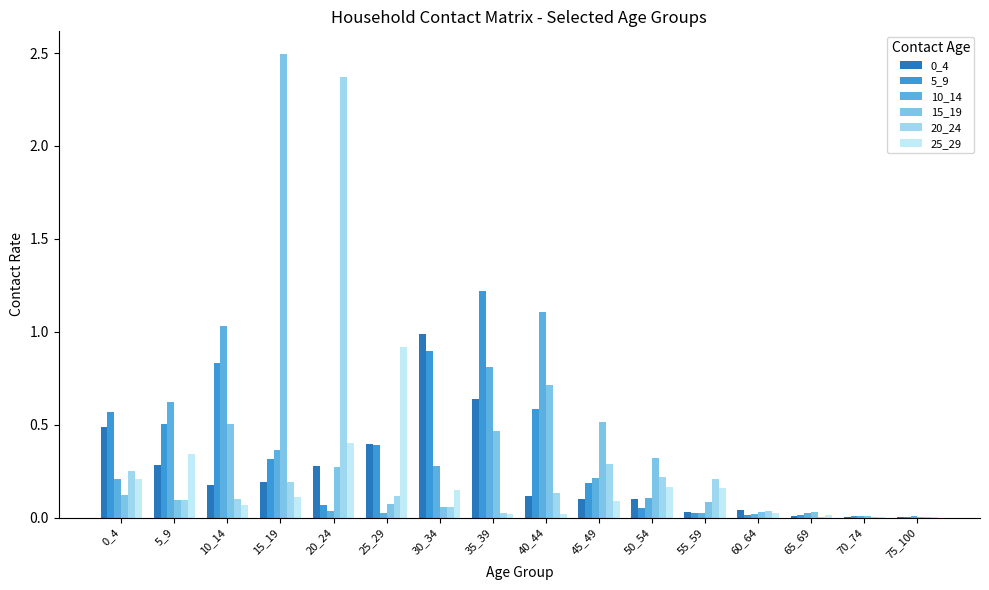

What is the sum of the 20_24 values at 55_59 and 20_24?

2.6